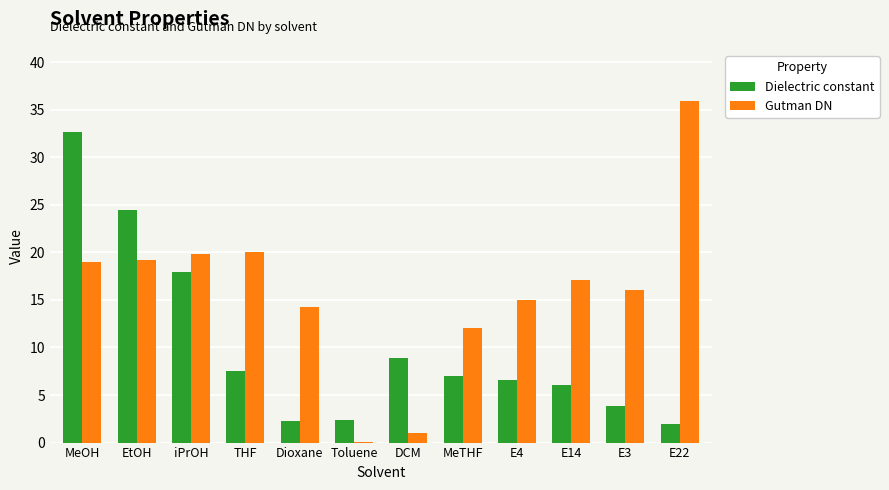

Which series changed the most between EtOH and E3?

Dielectric constant